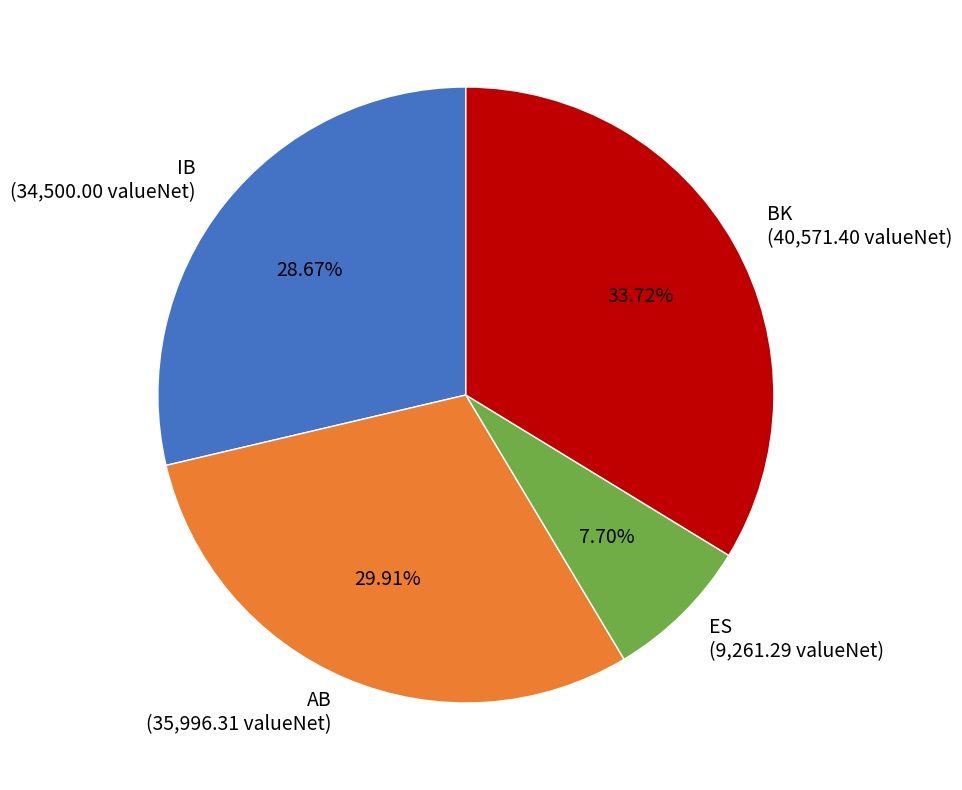

Approximately how many times larger is the value at IB (34,500.00 valueNet) compared to BK (40,571.40 valueNet)?

0.9